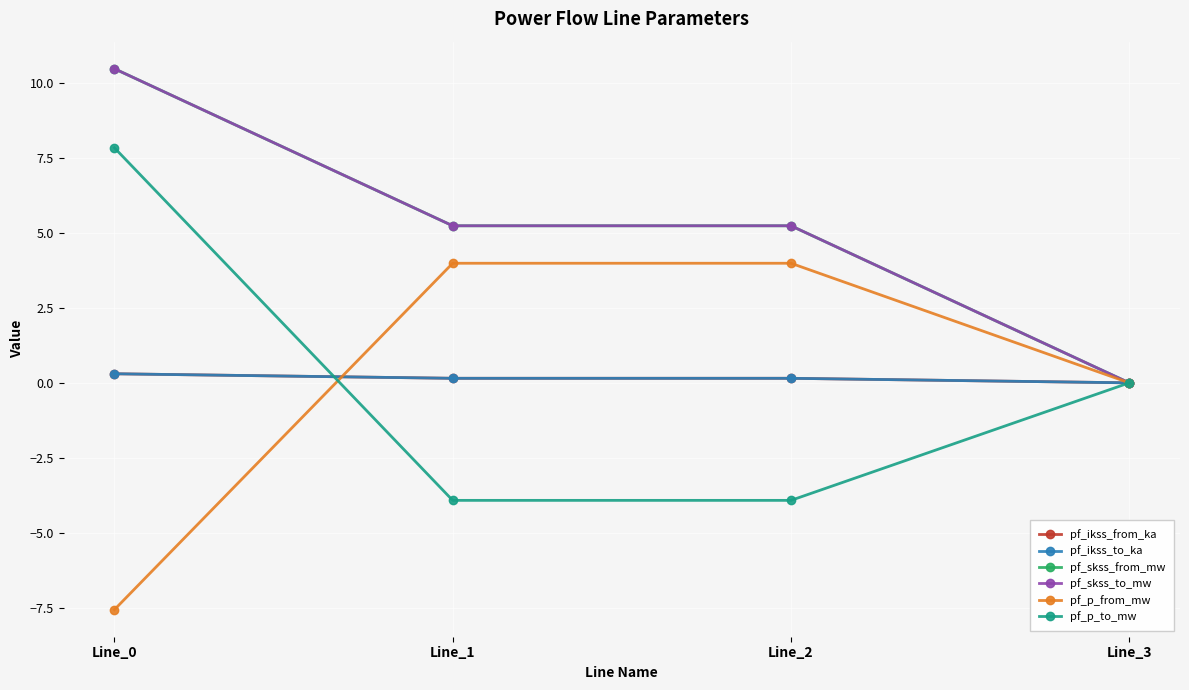

True or false: pf_p_from_mw and pf_p_to_mw cross at least once.

True